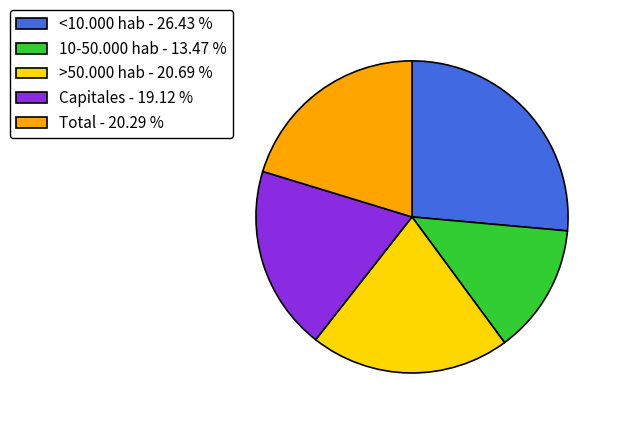

What is the smallest slice in the pie chart?

10-50.000 hab